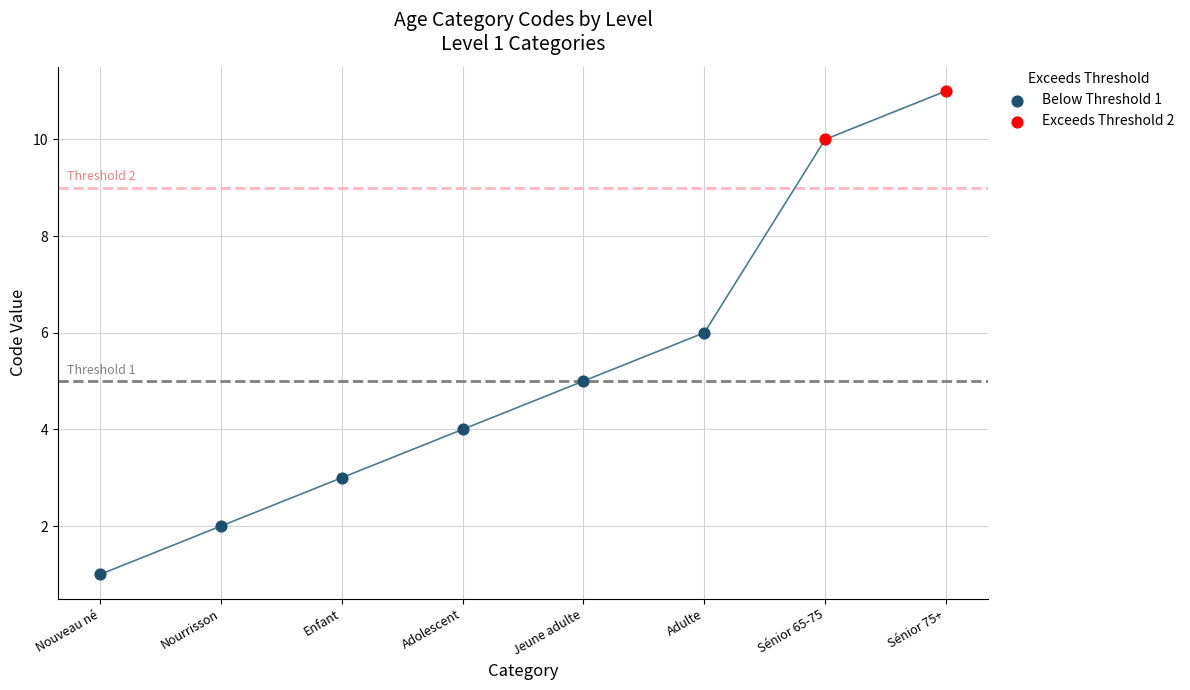

Approximately how many times larger is the value at Enfant compared to Jeune adulte?

0.6